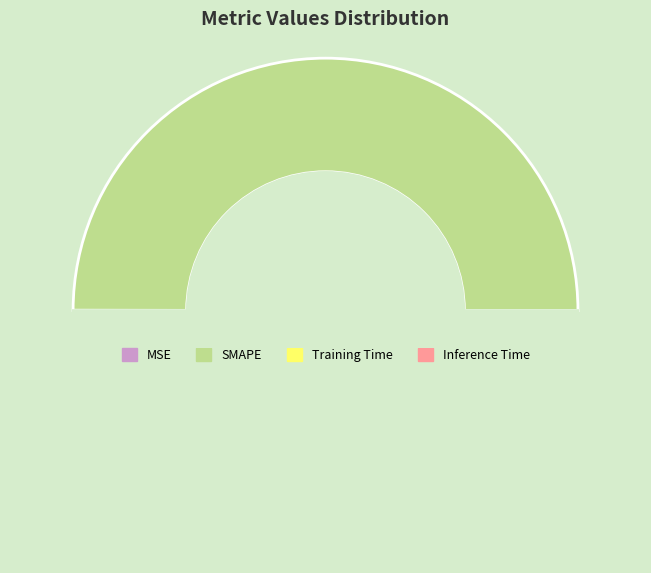

Rank the categories by value from lowest to highest.

Inference Time, Training Time, MSE, SMAPE